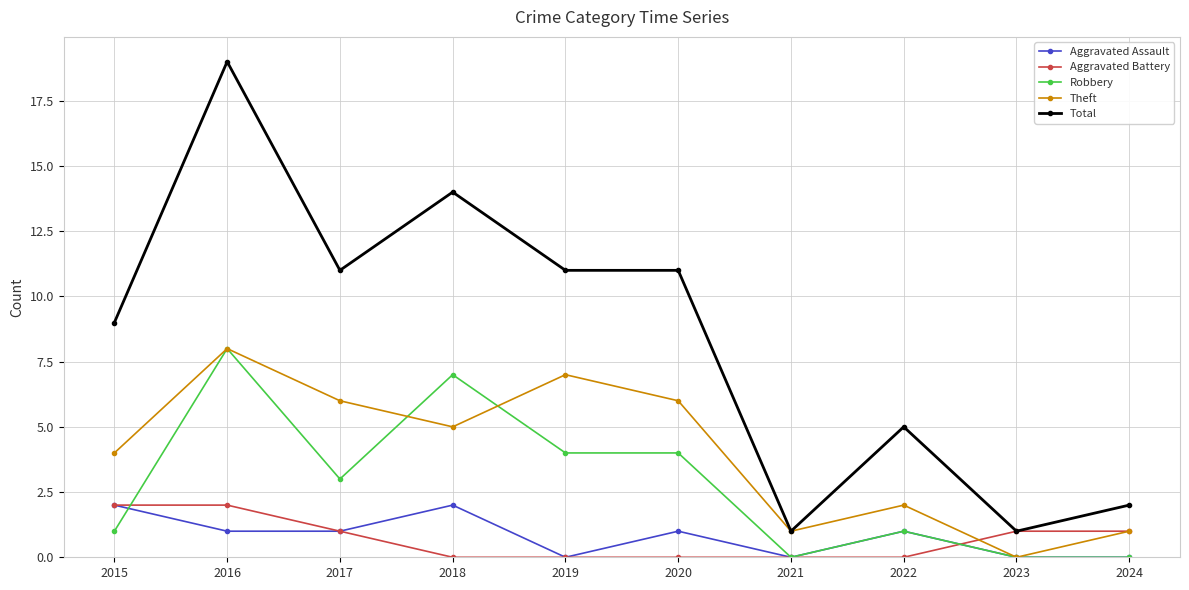

At which category is the sum across all series the highest?

2016